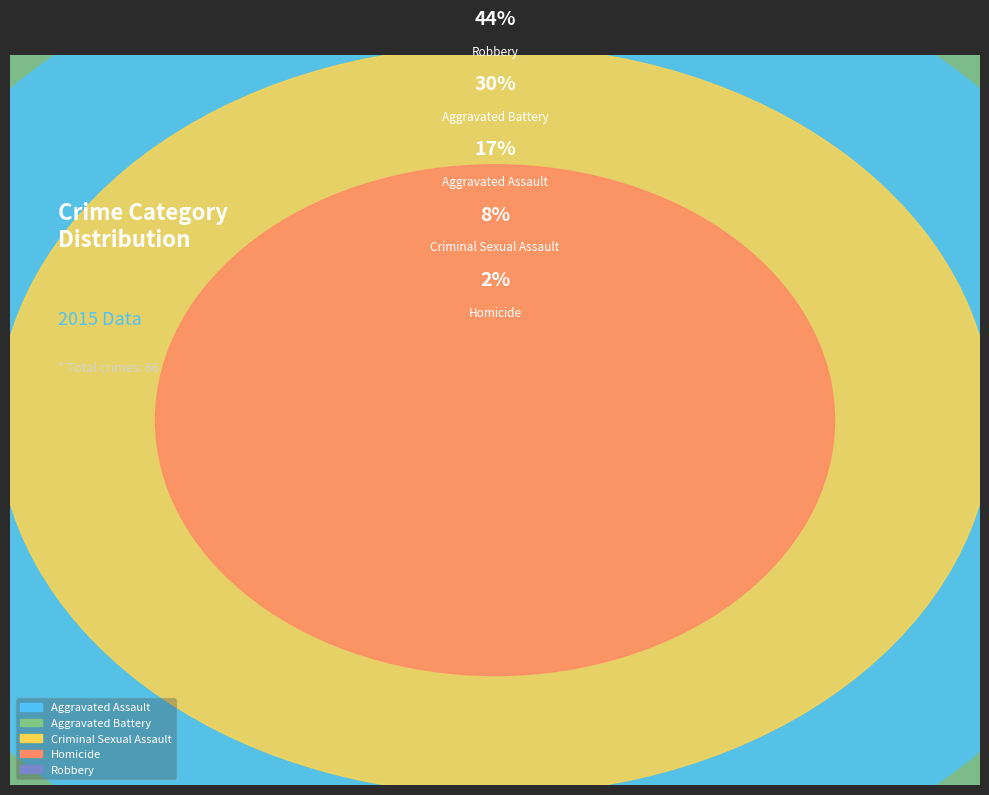

Does any single category account for the majority?

No